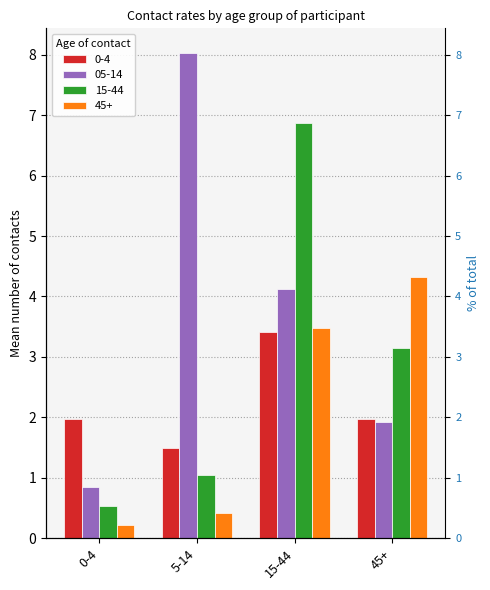

At which category does the chart reach its peak across all series?

5-14